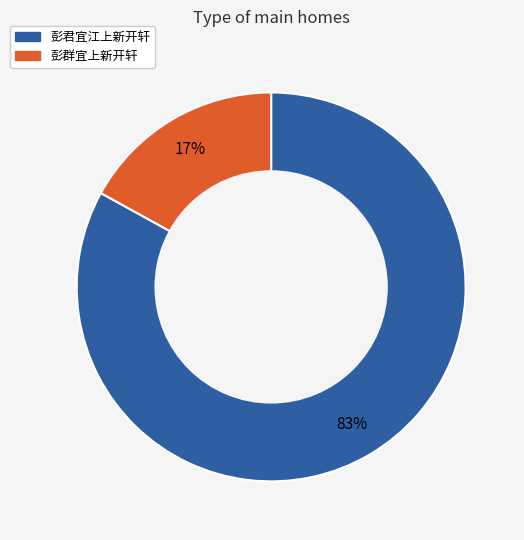

True or false: 彭群宜上新开轩 accounts for 17% of the total.

True